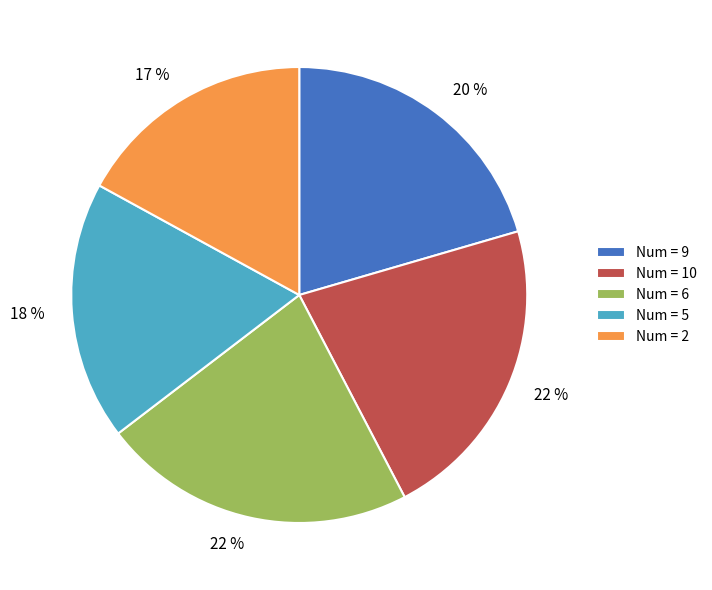

To the nearest percent, what is the difference between the largest and smallest slice percentages?

5%